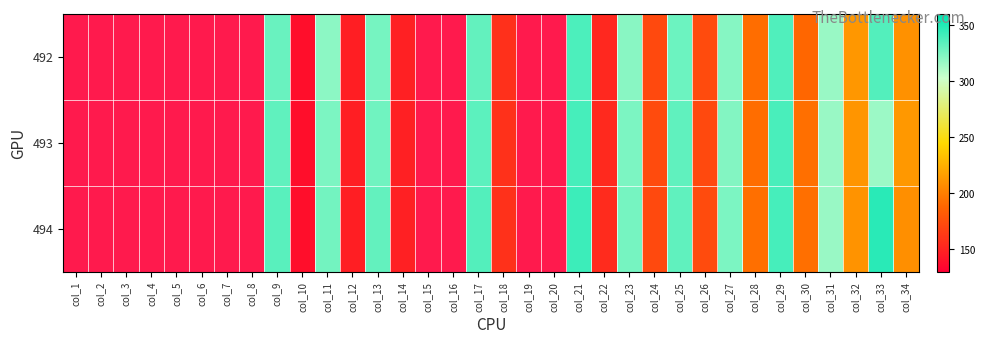

The 493 series shows 191.9 at col_28. True or false?

True